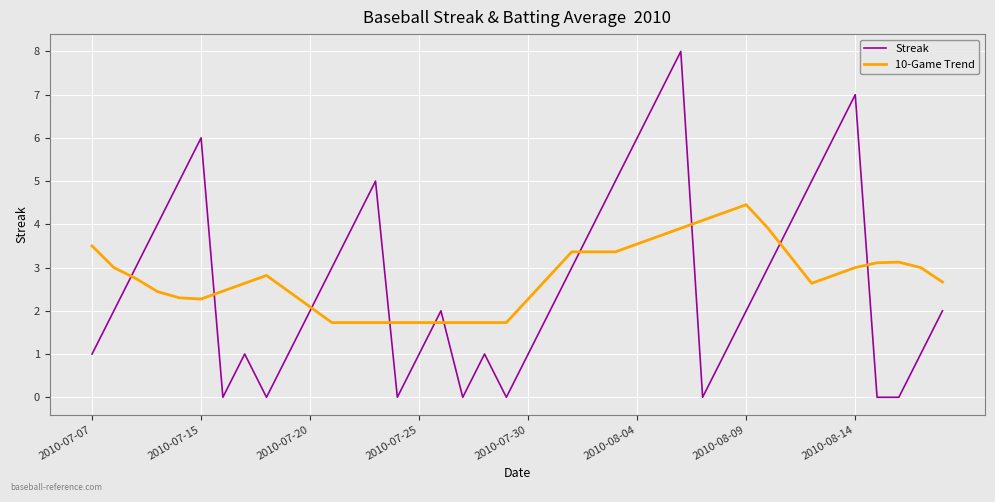

What is the maximum value for 10-Game Trend?

4.5